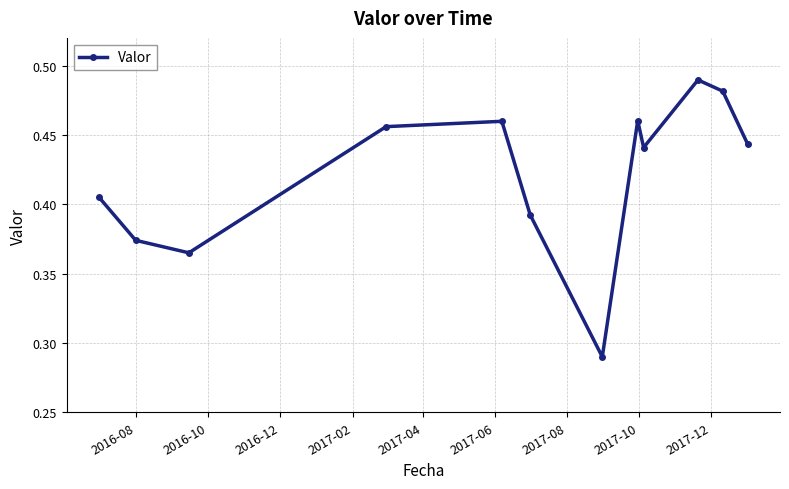

How many lines are shown in the chart?

1